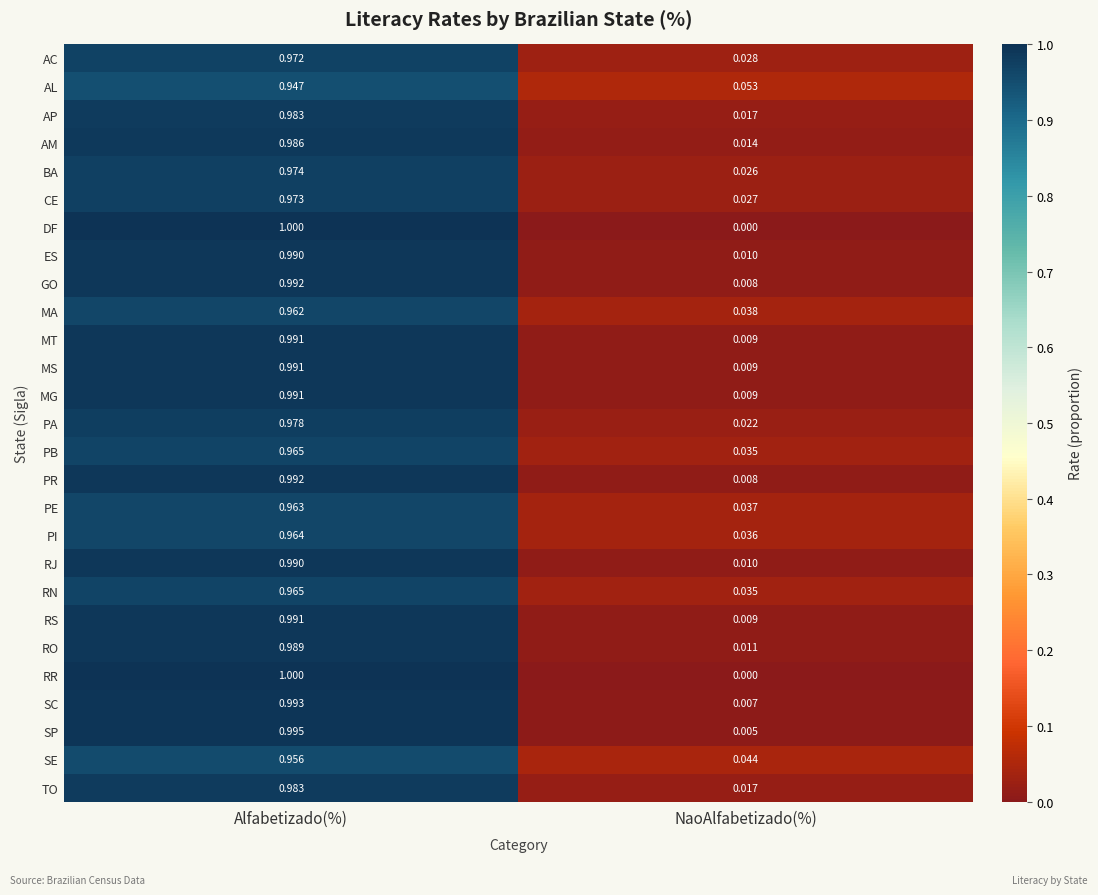

Which category has the lowest value in the RS series?

NaoAlfabetizado(%)